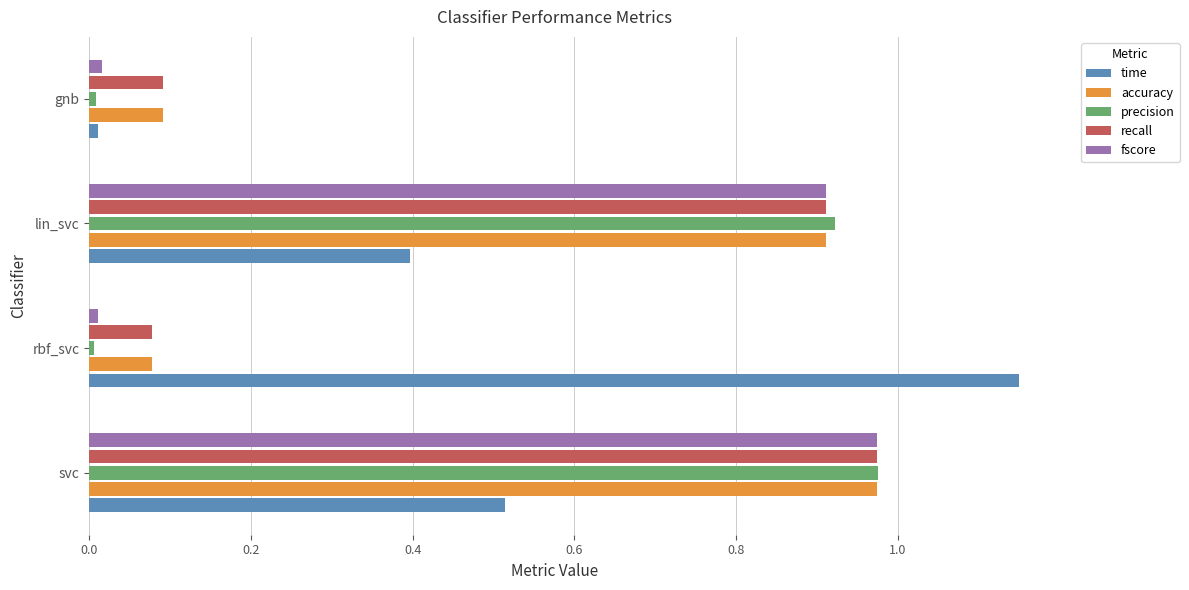

True or false: precision has a value of 0.2 at lin_svc.

False